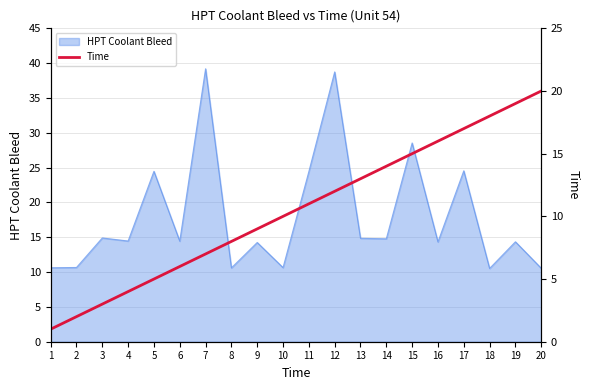

Where is the data nearest to the value 10?

10